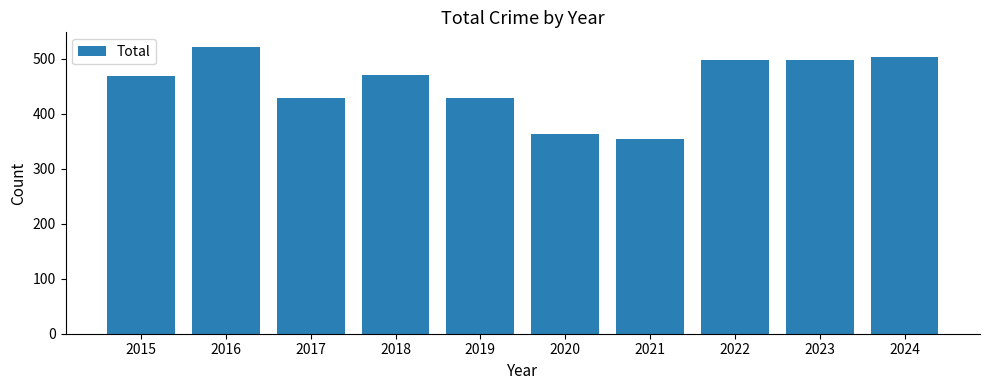

Is it true that the value at 2015 is 468?

True